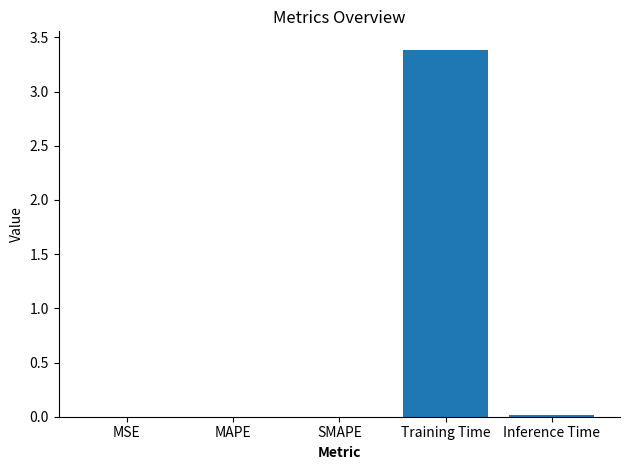

What is the maximum value shown in the chart?

3.4